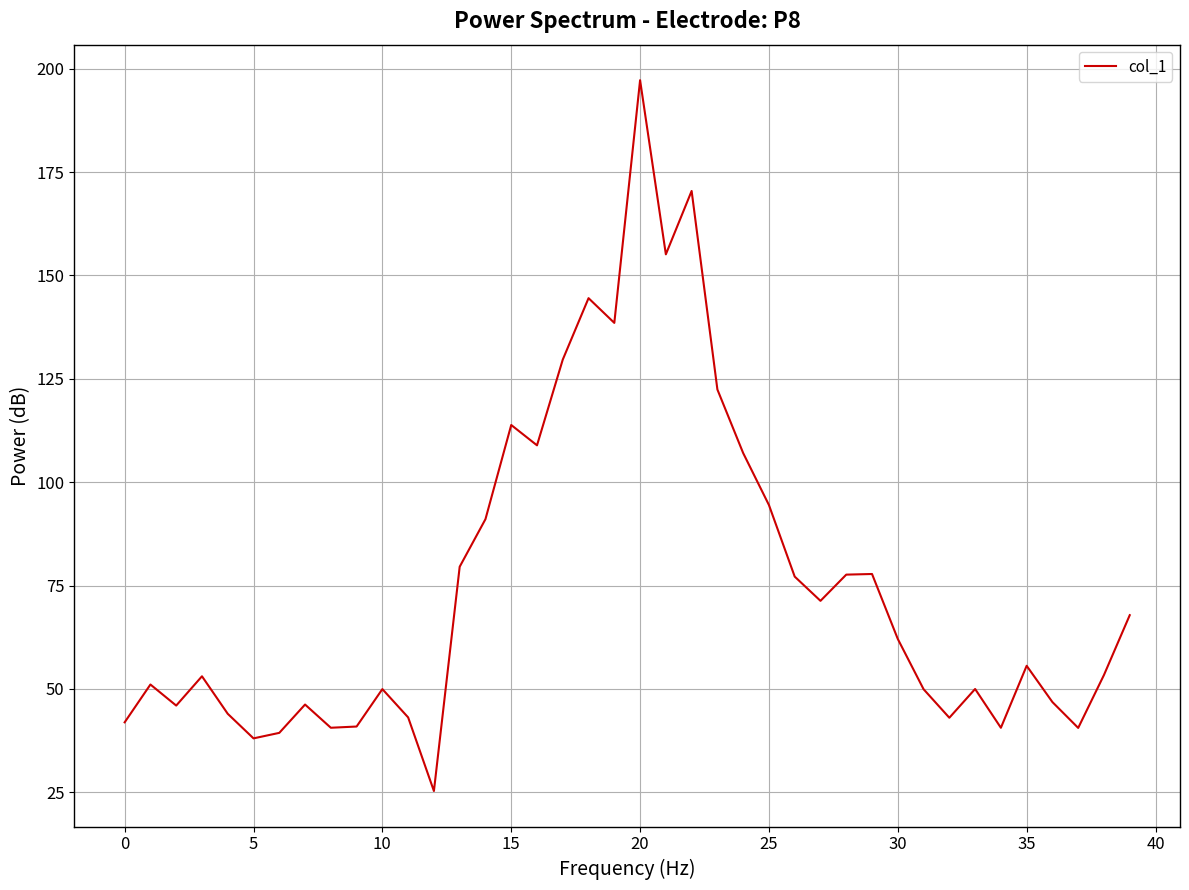

What is the difference between the maximum and minimum values?

171.9